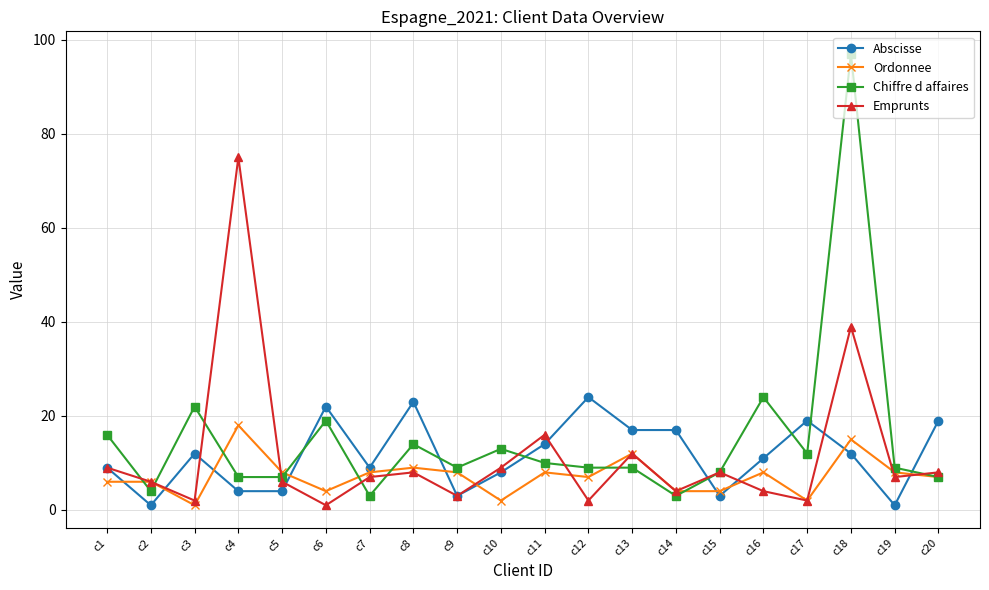

True or false: Chiffre d affaires has a value of 18 at c17.

False